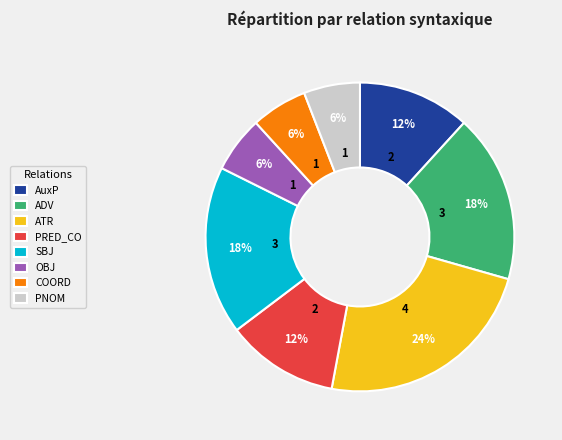

What percentage is the SBJ slice, to the nearest percent?

18%